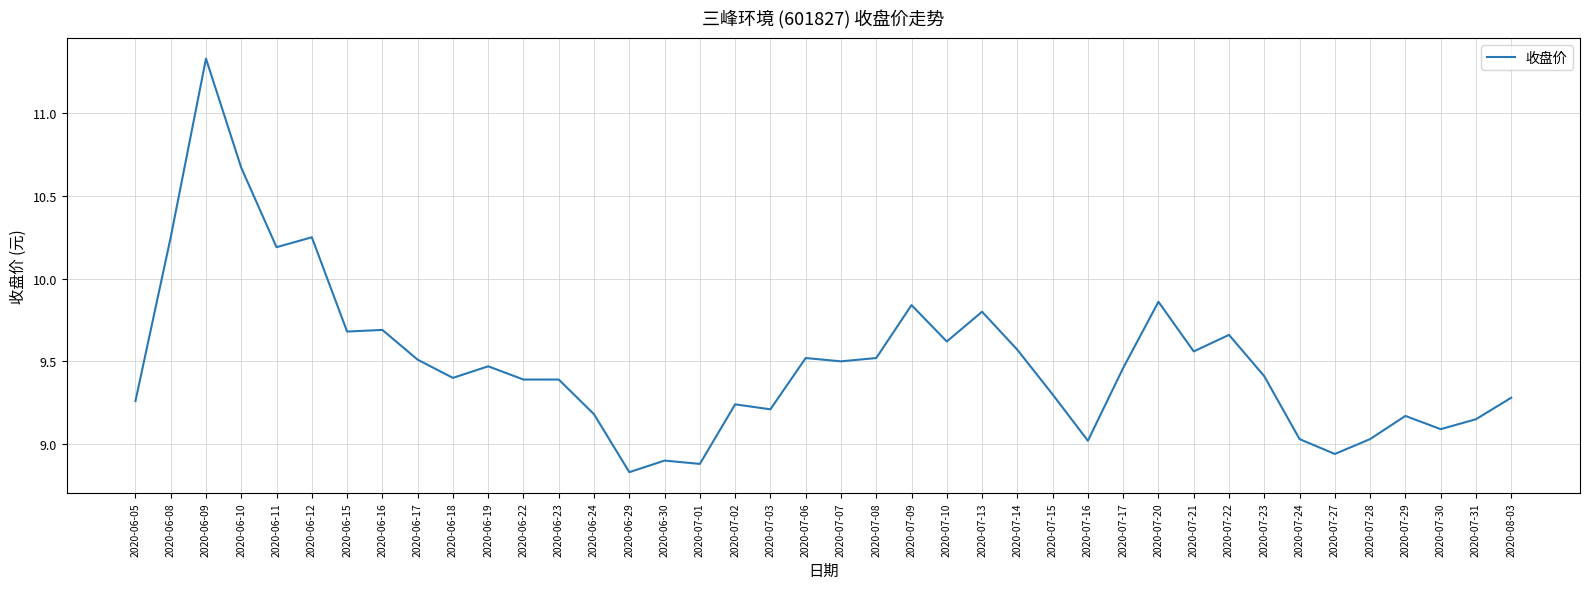

Is it true that the value at 2020-07-10 is 9.6?

True